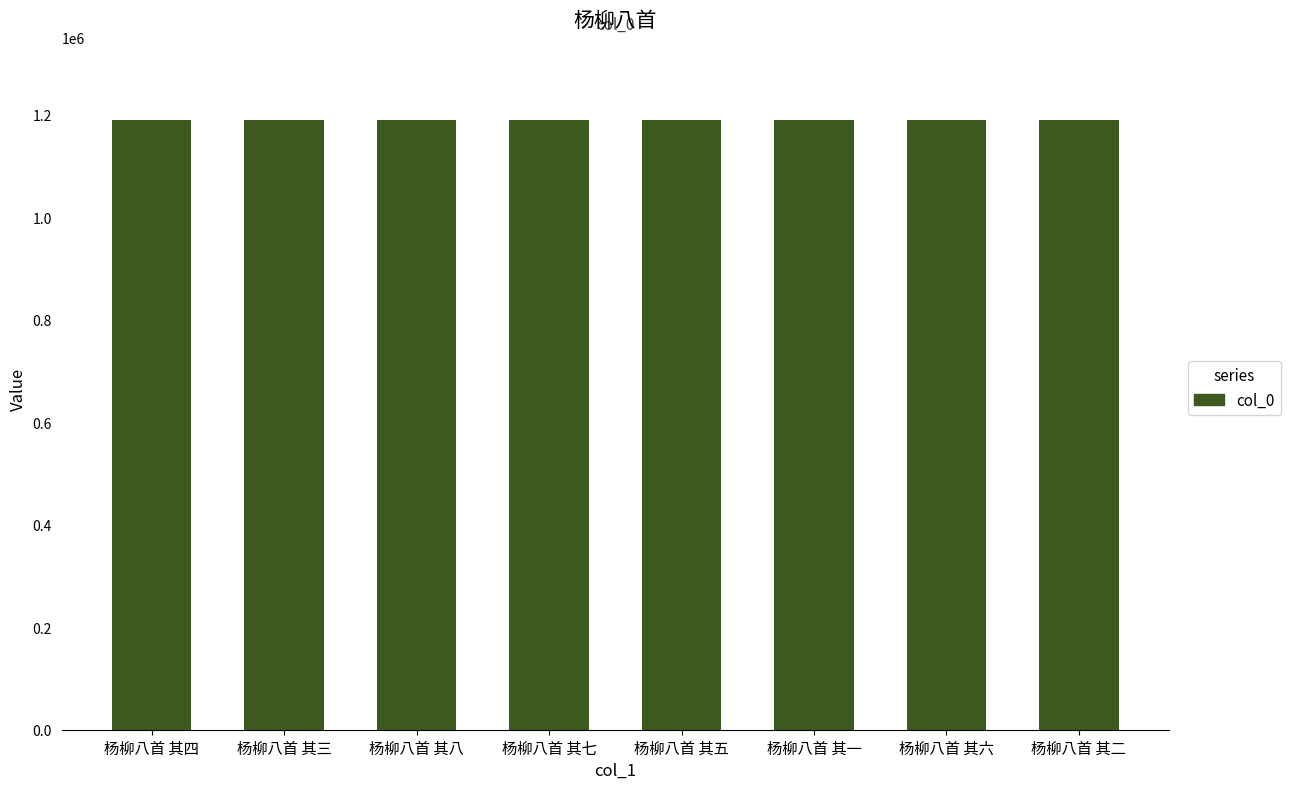

What is the ratio of the value at 杨柳八首 其三 to the value at 杨柳八首 其四?

1.0